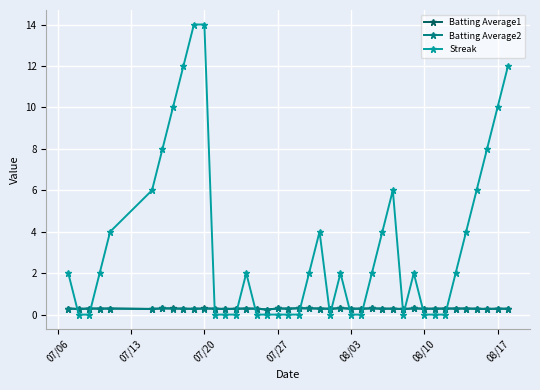

After their last crossing, which series has the higher values: Batting Average1 or Streak?

Streak